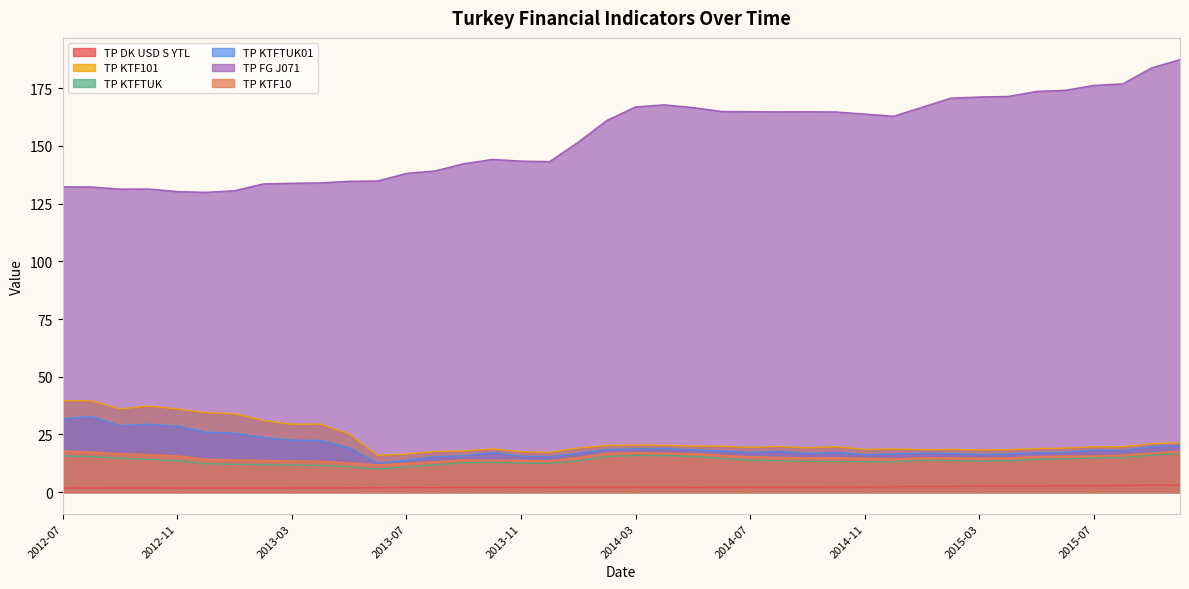

What position from the right is 2015-08?

3